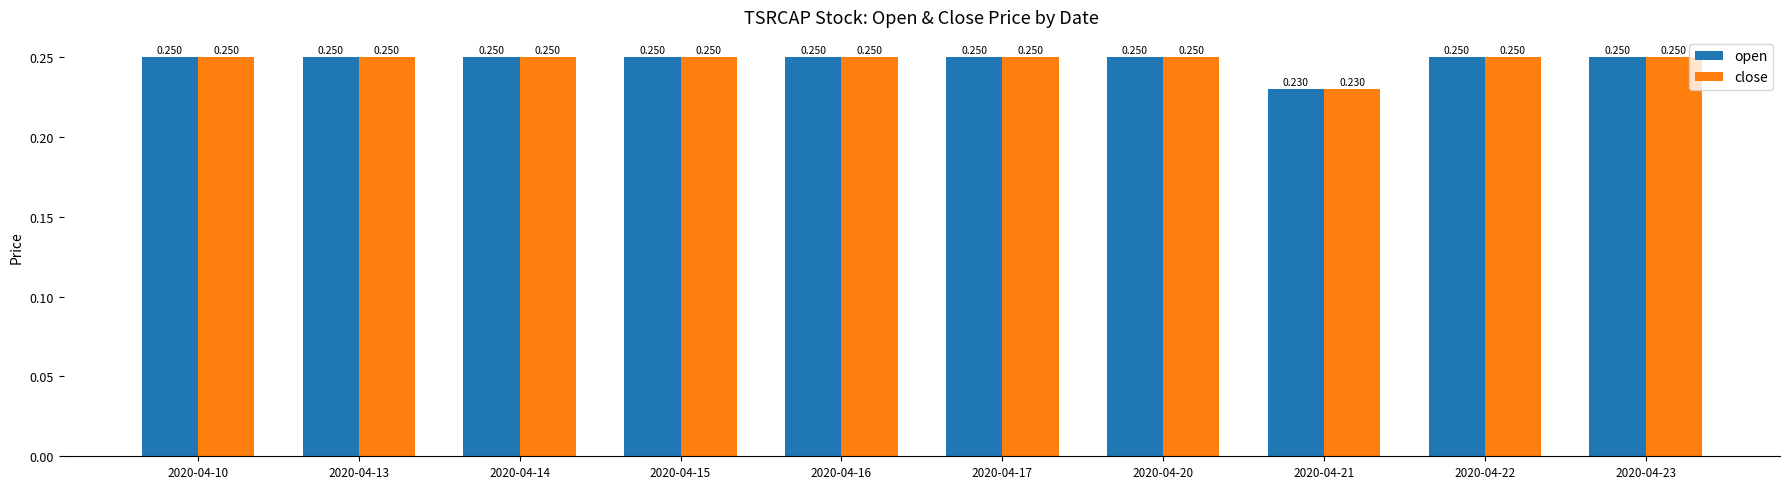

Is the value of open at 2020-04-20 greater than the value of close at 2020-04-21?

Yes